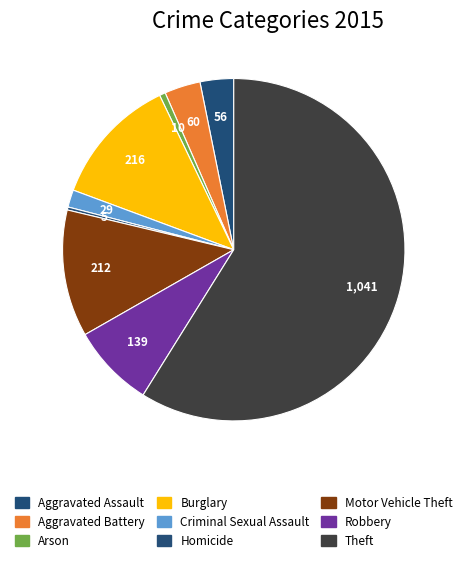

How many slices are in this pie chart?

9